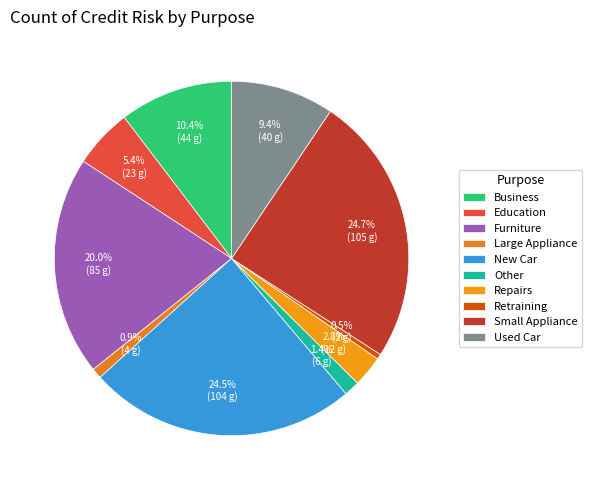

True or false: Furniture accounts for 13% of the total.

False